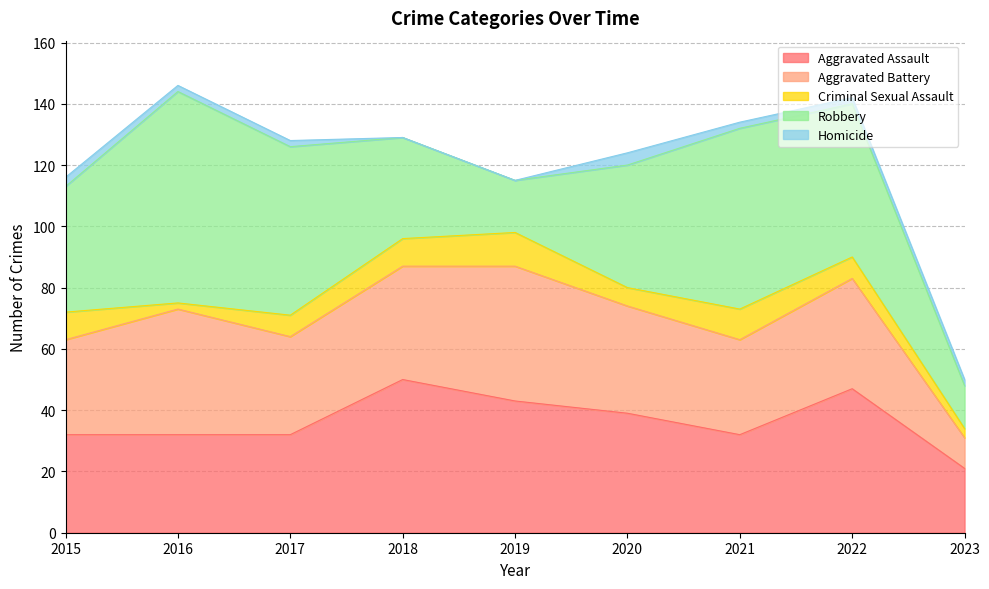

True or false: Aggravated Battery and Homicide cross at least once.

False